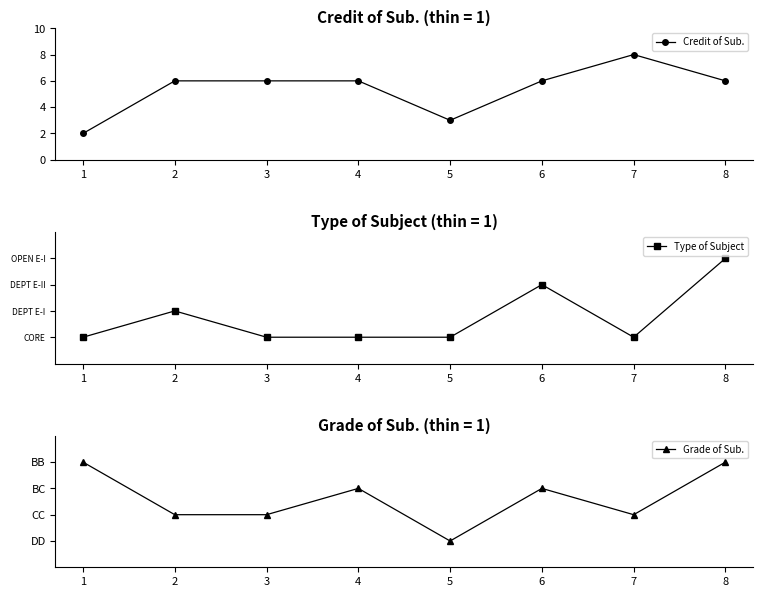

Is the value of Grade of Sub. at 4 greater than the value of Type of Subject at 4?

Yes